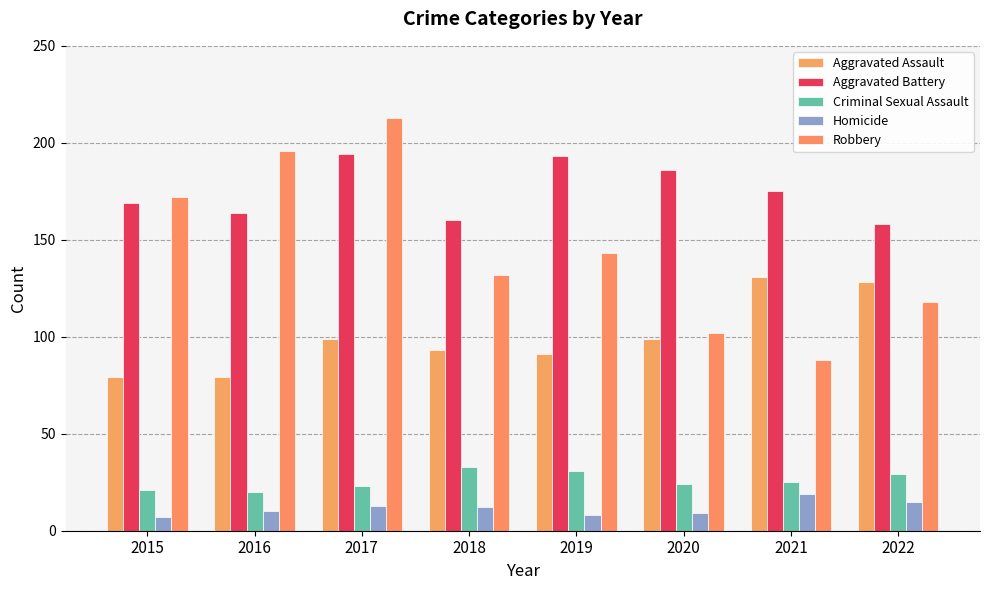

Which category has the highest value across all series?

2017